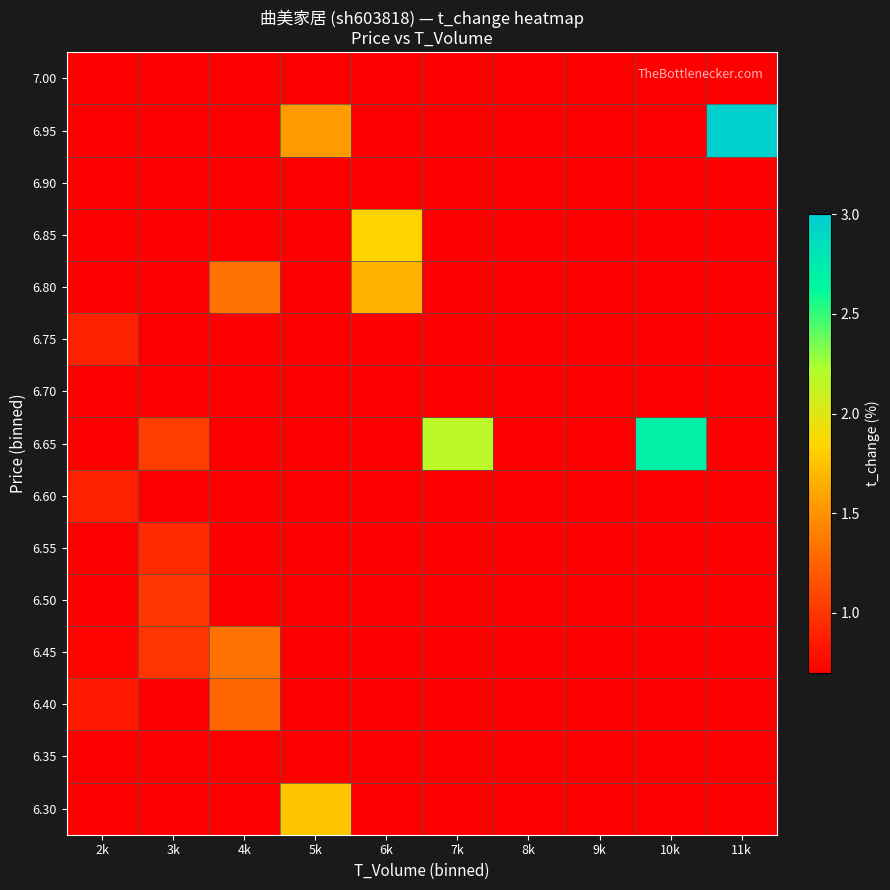

Reading left to right, list all the values displayed in this chart.

6.30: 2k=0.0	3k=0.0	4k=0.0	5k=1.8	6k=0.0	7k=0.0	8k=0.0	9k=0.0	10k=0.0	11k=0.0
6.35: 2k=0.0	3k=0.0	4k=0.0	5k=0.0	6k=0.0	7k=0.0	8k=0.0	9k=0.0	10k=0.0	11k=0.0
6.40: 2k=0.8	3k=0.0	4k=1.3	5k=0.0	6k=0.0	7k=0.0	8k=0.0	9k=0.0	10k=0.0	11k=0.0
6.45: 2k=0.7	3k=1.0	4k=1.3	5k=0.0	6k=0.0	7k=0.0	8k=0.0	9k=0.0	10k=0.0	11k=0.0
6.50: 2k=0.0	3k=1.0	4k=0.0	5k=0.0	6k=0.0	7k=0.0	8k=0.0	9k=0.0	10k=0.0	11k=0.0
6.55: 2k=0.0	3k=0.9	4k=0.0	5k=0.0	6k=0.0	7k=0.0	8k=0.0	9k=0.0	10k=0.0	11k=0.0
6.60: 2k=0.9	3k=0.0	4k=0.0	5k=0.0	6k=0.0	7k=0.0	8k=0.0	9k=0.0	10k=0.0	11k=0.0
6.65: 2k=0.0	3k=1.1	4k=0.0	5k=0.0	6k=0.0	7k=2.2	8k=0.0	9k=0.0	10k=2.7	11k=0.0
6.70: 2k=0.0	3k=0.0	4k=0.0	5k=0.0	6k=0.0	7k=0.0	8k=0.0	9k=0.0	10k=0.0	11k=0.0
6.75: 2k=0.9	3k=0.0	4k=0.0	5k=0.0	6k=0.0	7k=0.0	8k=0.0	9k=0.0	10k=0.0	11k=0.0
6.80: 2k=0.0	3k=0.0	4k=1.3	5k=0.0	6k=1.7	7k=0.0	8k=0.0	9k=0.0	10k=0.0	11k=0.0
6.85: 2k=0.0	3k=0.0	4k=0.0	5k=0.0	6k=1.8	7k=0.0	8k=0.0	9k=0.0	10k=0.0	11k=0.0
6.90: 2k=0.0	3k=0.0	4k=0.0	5k=0.0	6k=0.0	7k=0.0	8k=0.0	9k=0.0	10k=0.0	11k=0.0
6.95: 2k=0.0	3k=0.0	4k=0.0	5k=1.6	6k=0.0	7k=0.0	8k=0.0	9k=0.0	10k=0.0	11k=3.0
7.00: 2k=0.0	3k=0.0	4k=0.0	5k=0.0	6k=0.0	7k=0.0	8k=0.0	9k=0.0	10k=0.0	11k=0.0